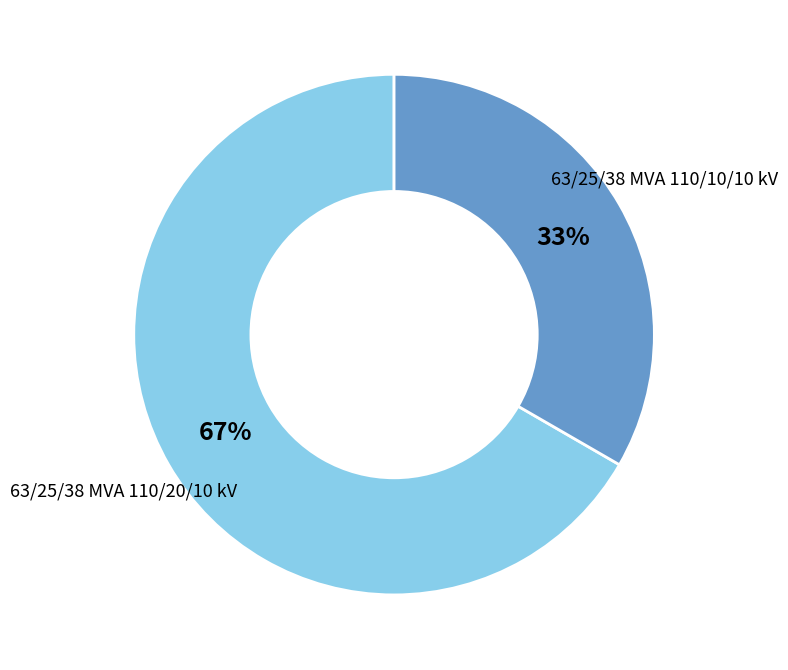

To the nearest percent, what is the combined percentage of 63/25/38 MVA 110/20/10 kV and 63/25/38 MVA 110/10/10 kV?

100%